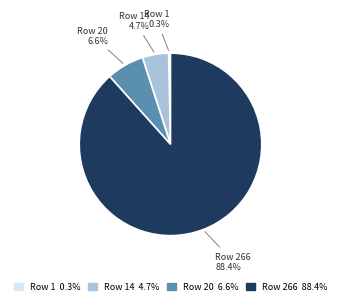

What portion of the pie excludes Row 1?

99.7%